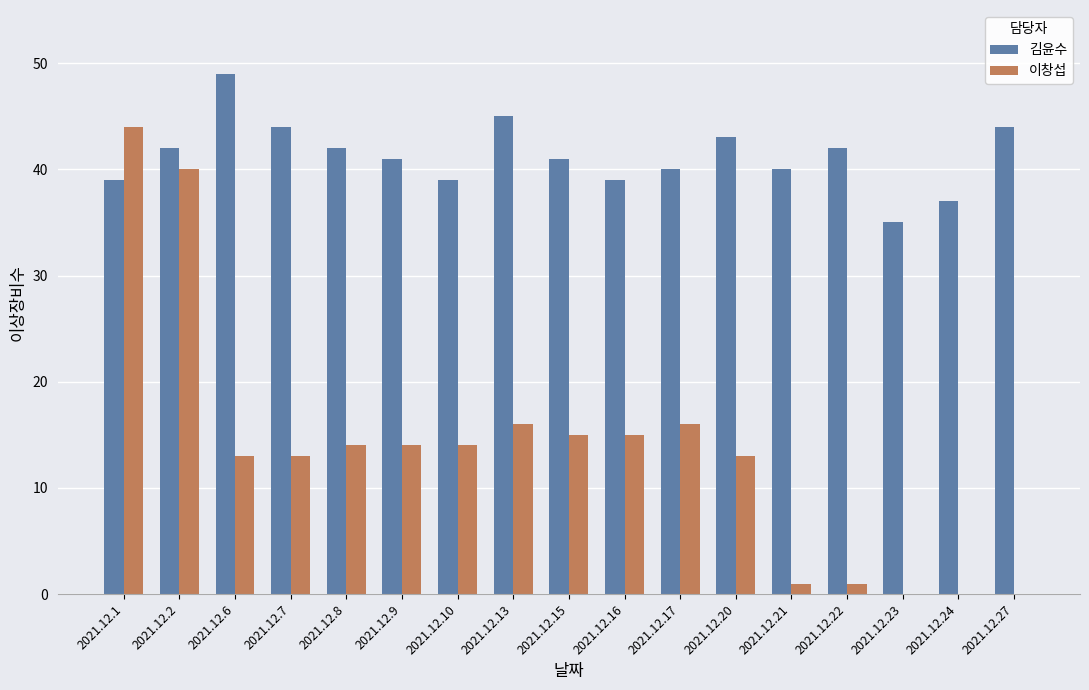

How many groups of bars are there?

17